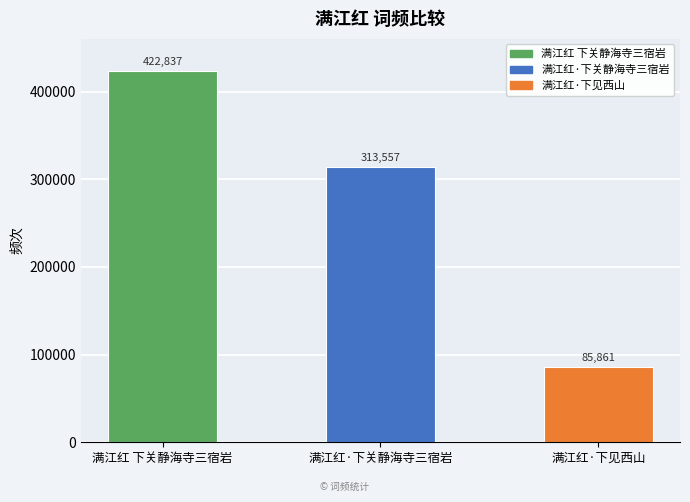

Read the value at 满江红·下关静海寺三宿岩.

313557